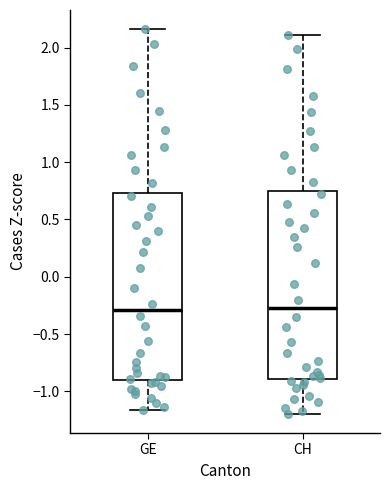

Reading left to right, read every box against the y-axis: the position of its median line, the range the box covers, and the ends of its whiskers. The values are not printed on the chart, so give them approximately, as read against the axis.

GE: median -0.30, box -0.90 to 0.75, whiskers -1.15 to 2.15
CH: median -0.30, box -0.90 to 0.75, whiskers -1.20 to 2.10